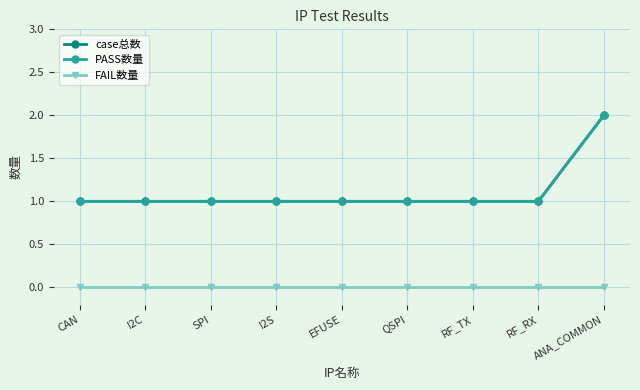

The value of case总数 at I2S is 1. True or false?

True